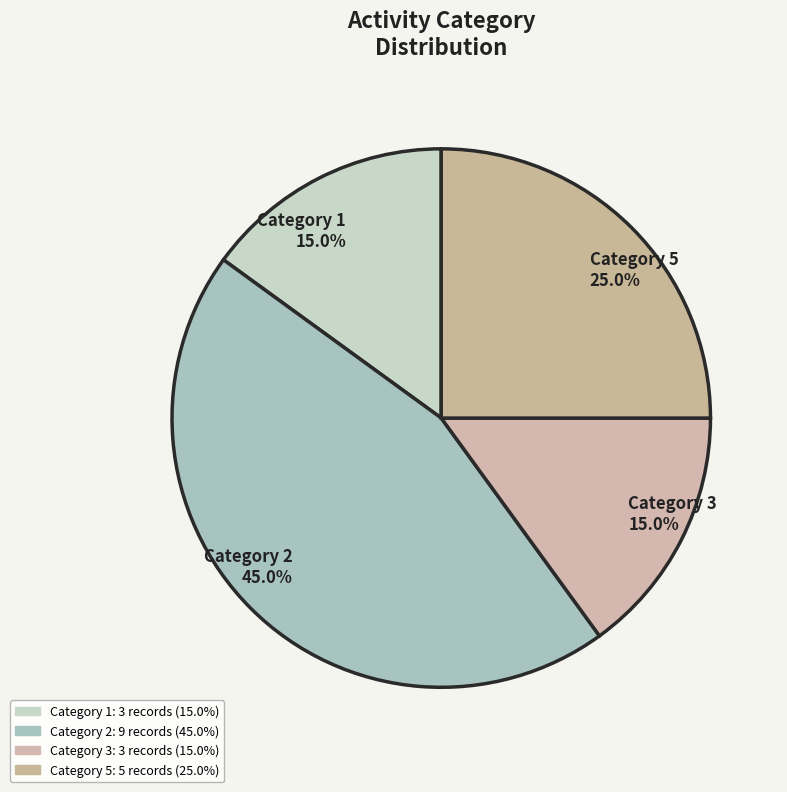

Count the number of slices in the pie.

4